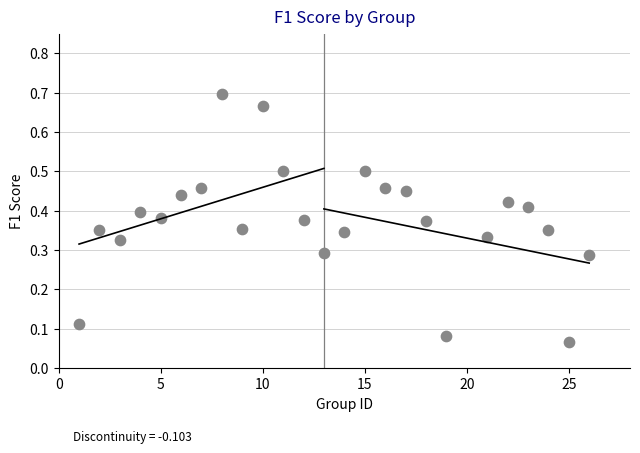

What is the range of Y values (max minus min)?

0.6